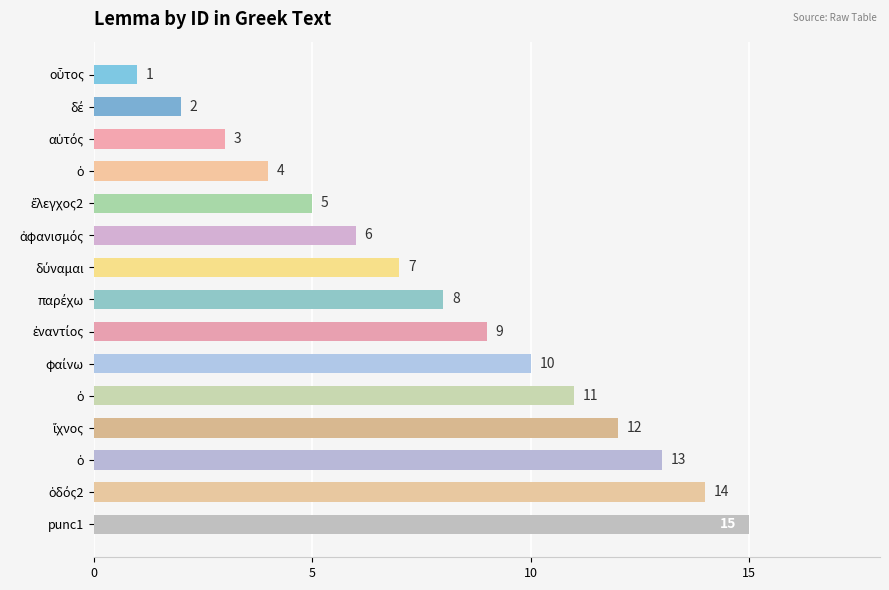

What is the average value?

8